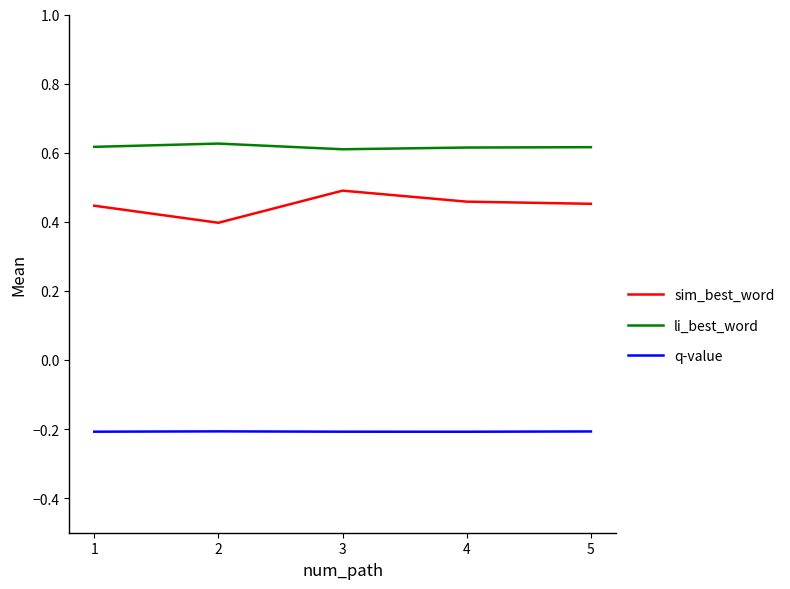

True or false: sim_best_word and li_best_word cross at least once.

False